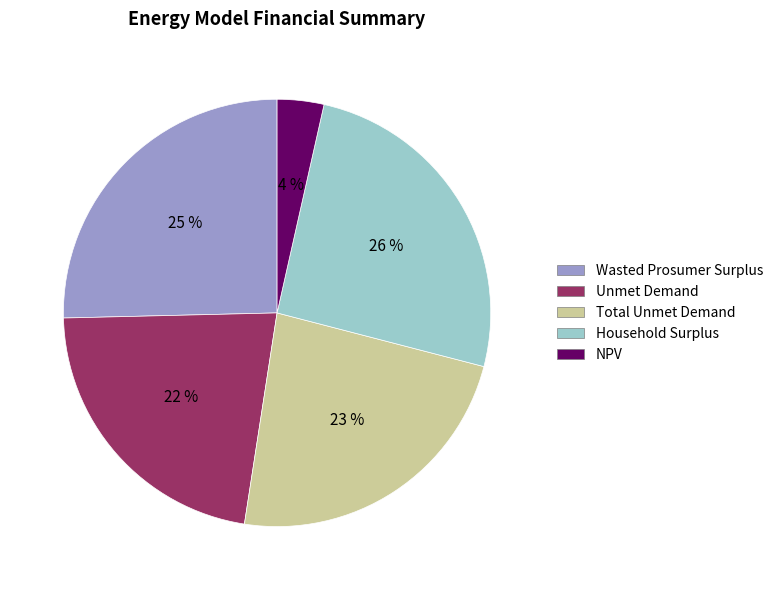

To the nearest percent, what percentage of the pie is Unmet Demand?

22%